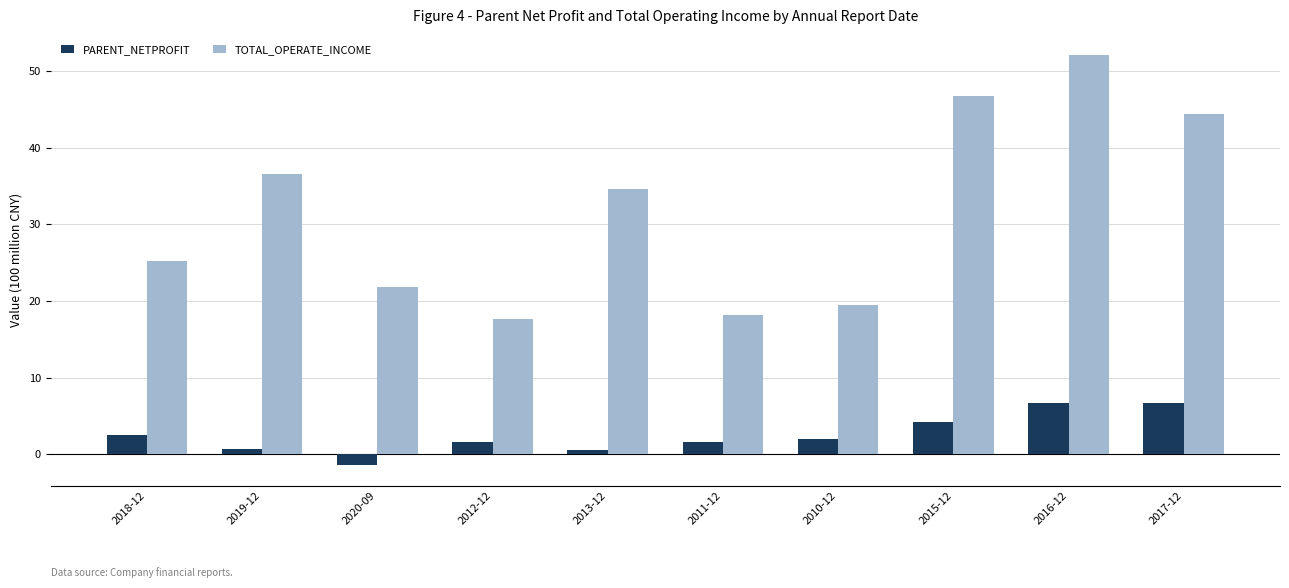

Which category has the highest value across all series?

2016-12